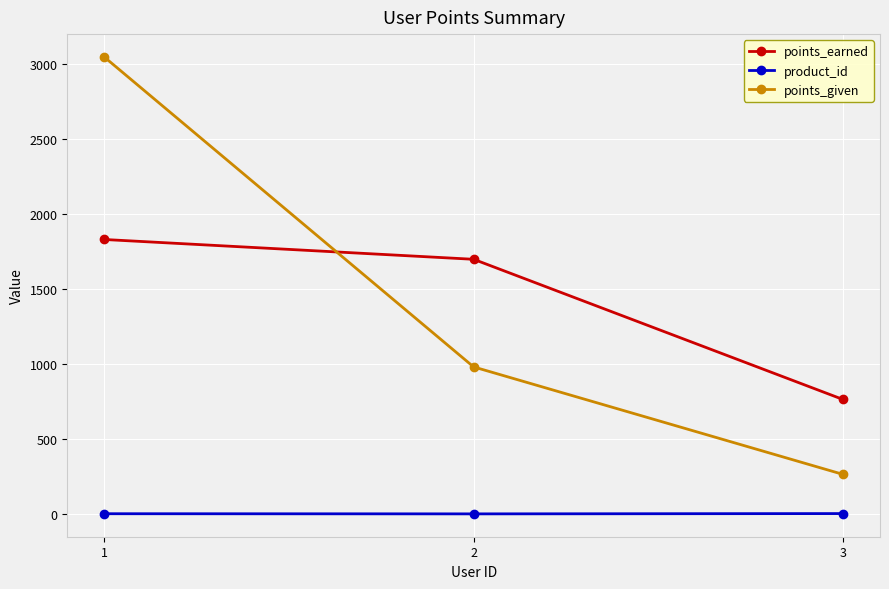

Which series has the widest spread of values?

points_given